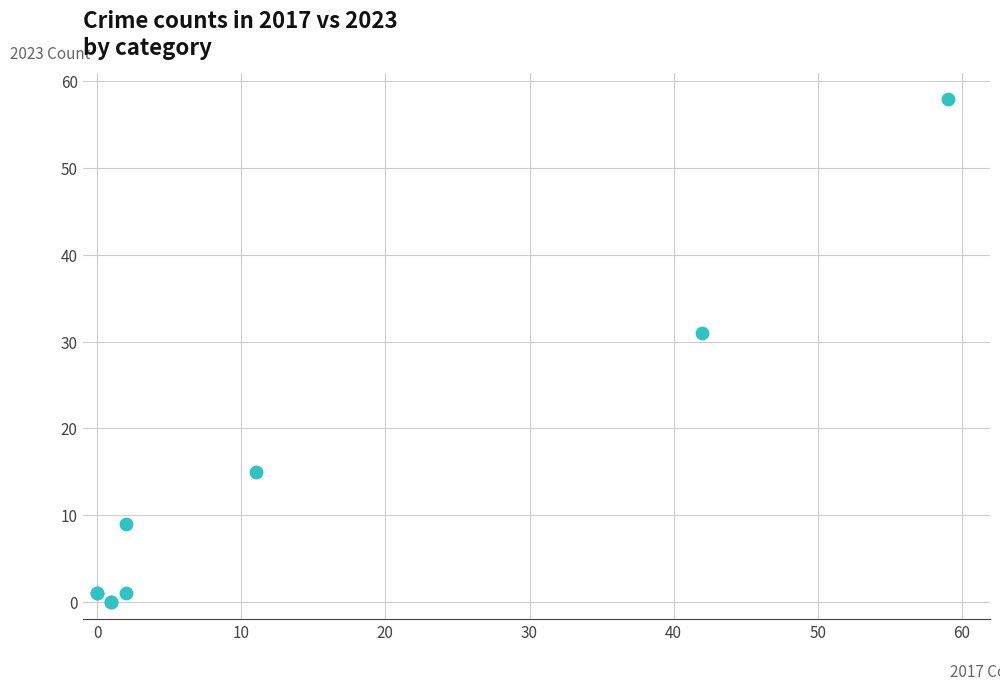

What Y value in the scatter plot is closest to 29?

31